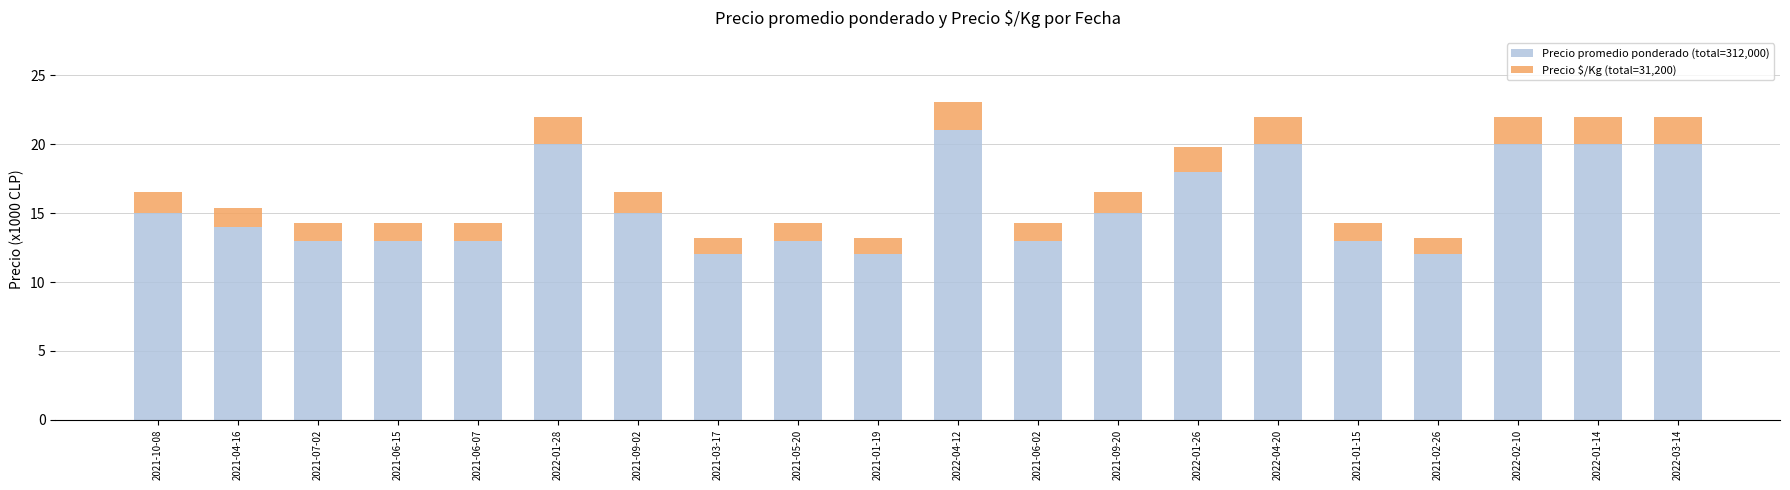

How many data points does each series have?

20